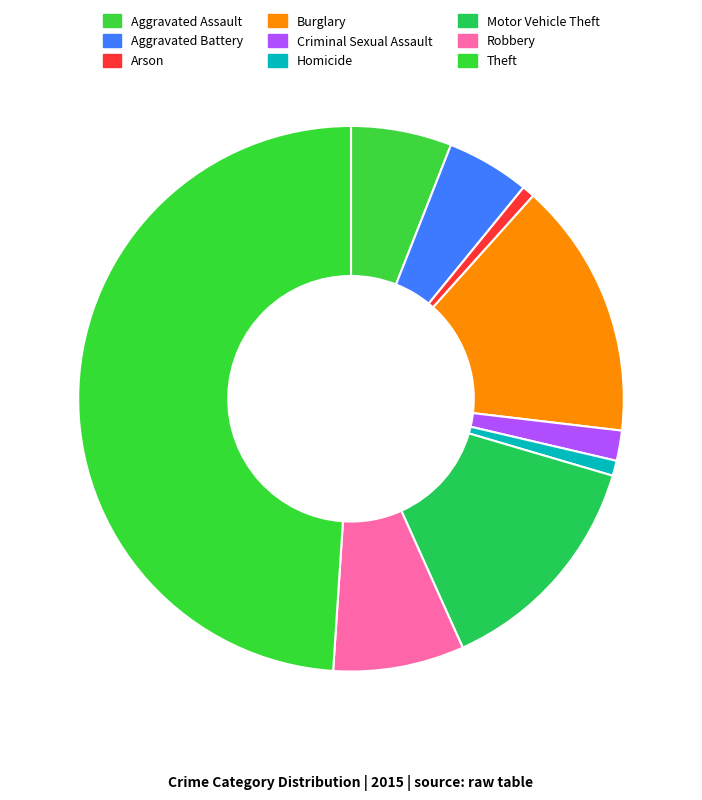

How much of the chart is everything except Motor Vehicle Theft?

86.3%